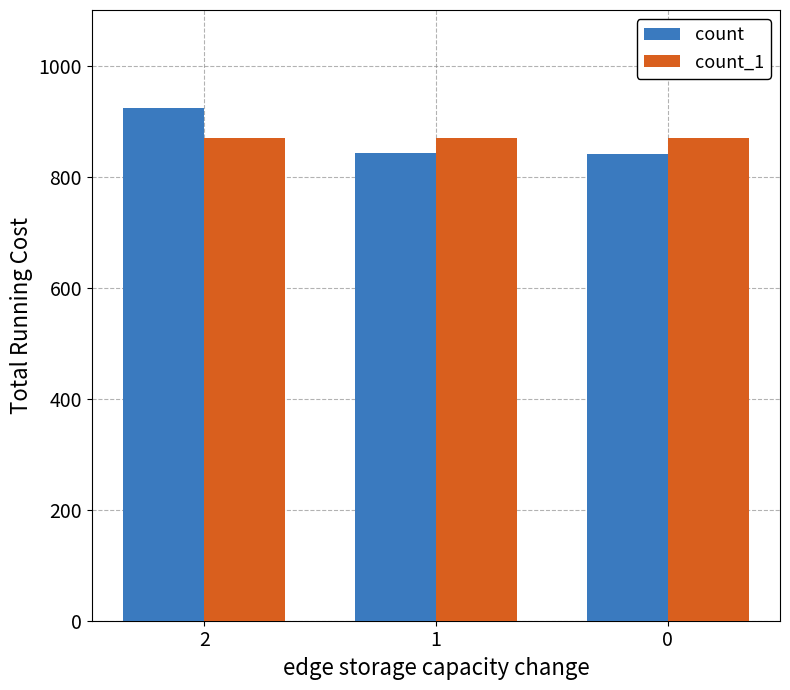

What is the difference between the highest and lowest values at 2?

54